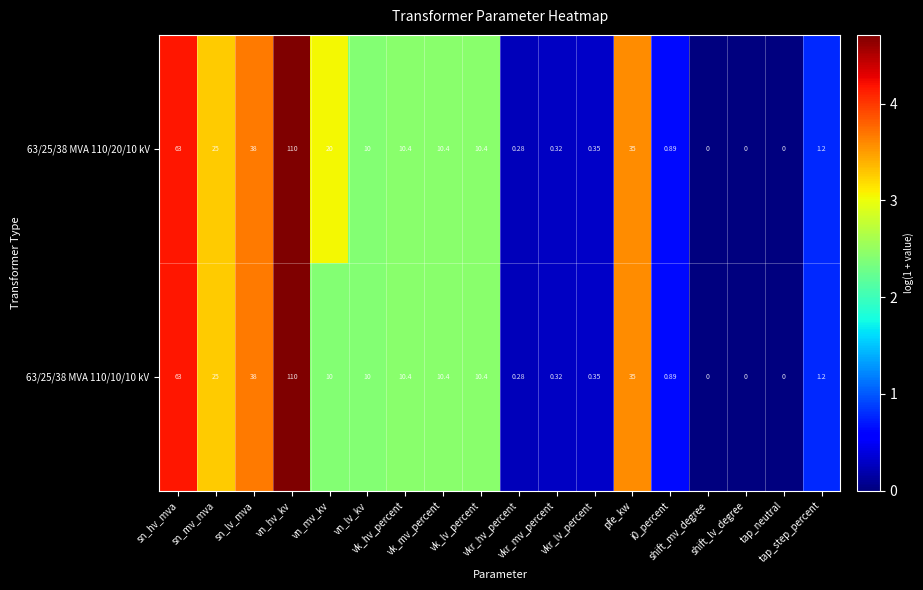

Which label corresponds to the largest value in the chart?

vn_hv_kv